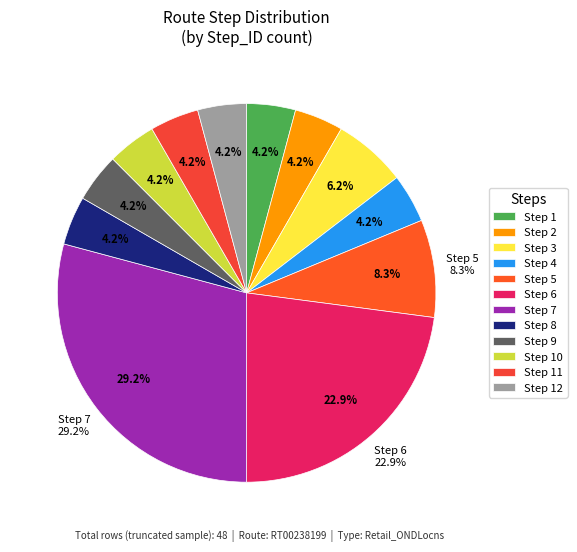

How many slices are in this pie chart?

12